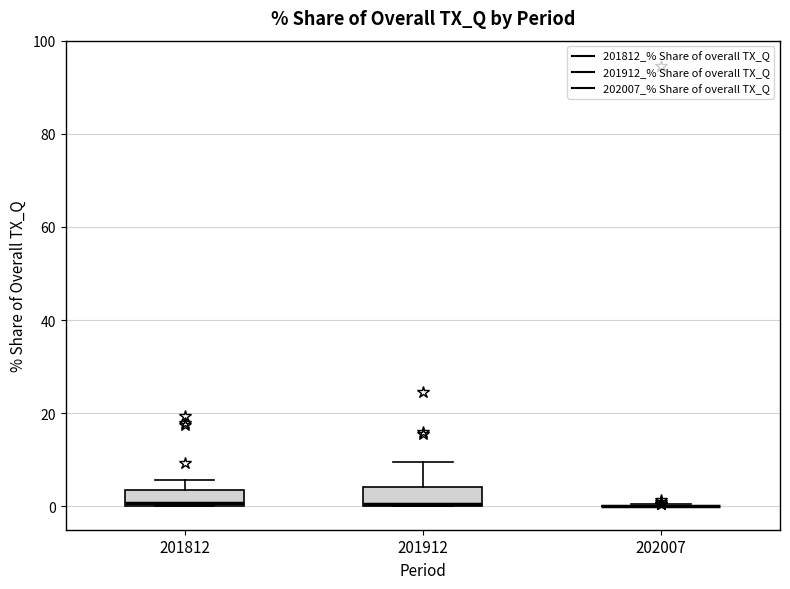

Reading left to right, transcribe this box plot: for each box, give where its median line is, the range the box spans, and where its two whiskers end, as read against the y-axis. The values are not printed on the chart, so give them approximately, as read against the axis.

201812: median 0, box 0 to 4, whiskers 0 to 6
201912: median 0 (drawn on the box's lower edge), box 0 to 4, whiskers 0 to 10
202007: box collapsed to a line at 0, whiskers 0 to 0